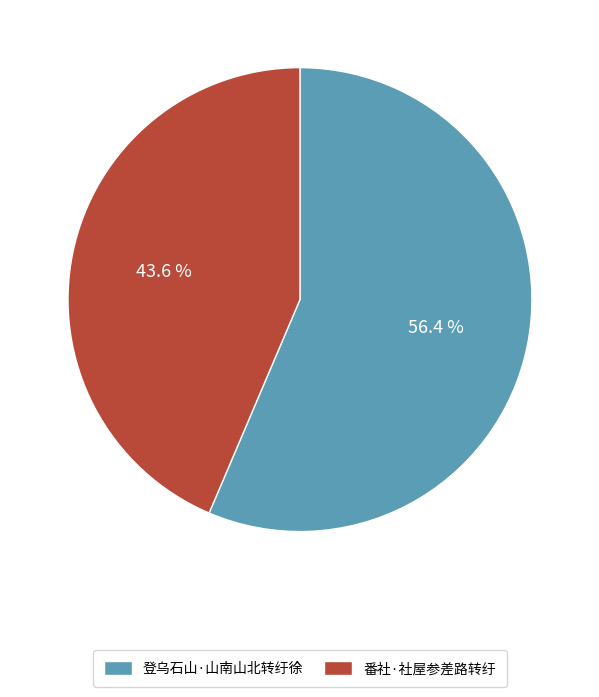

Is it true that 番社·社屋参差路转纡 is 31% of the pie?

False